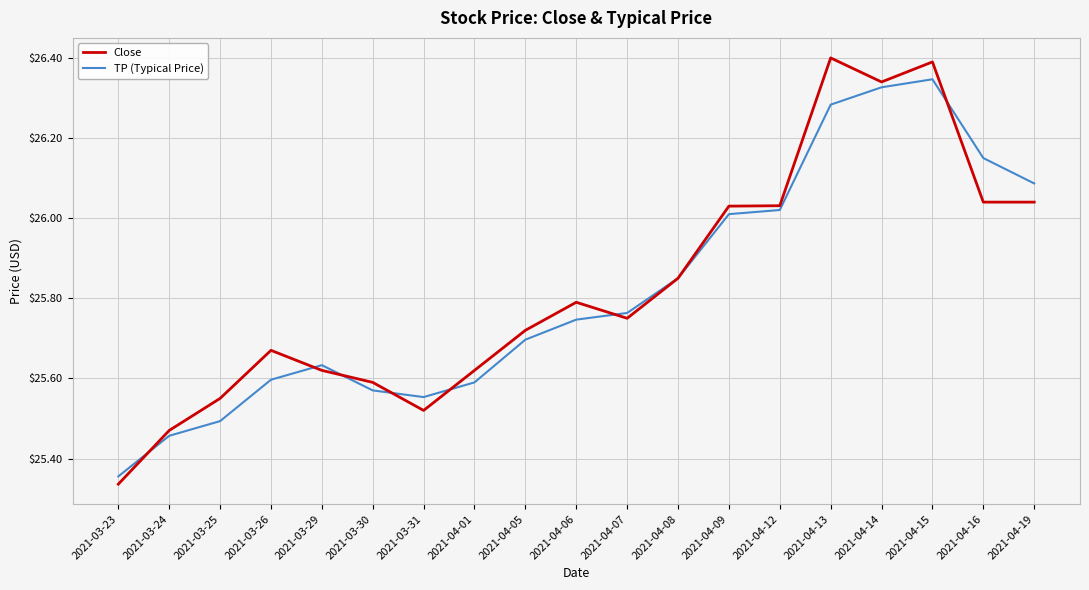

What are all the series names shown in the legend?

Close, TP (Typical Price)